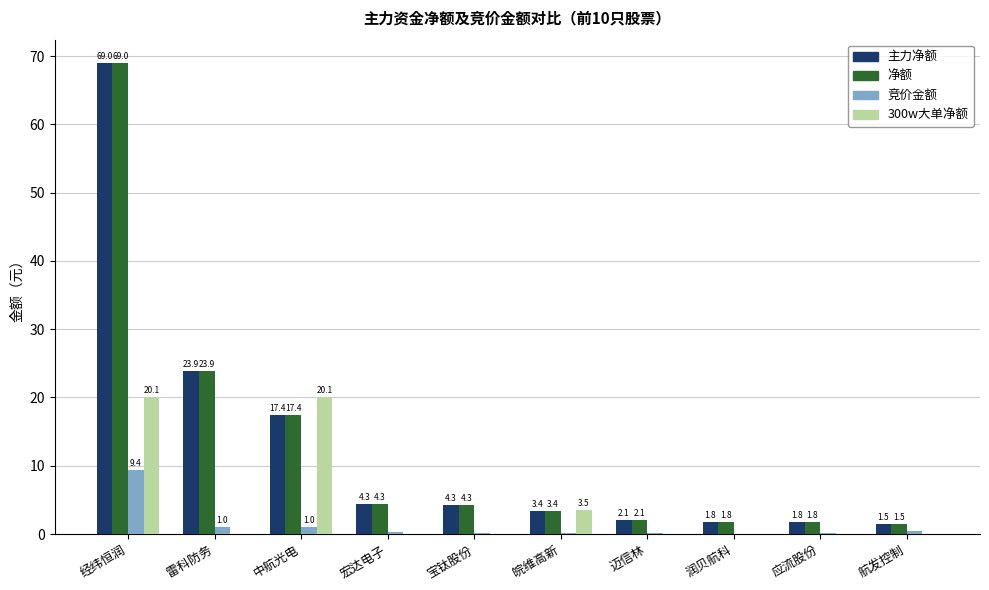

At which label is 300w大单净额 closest to 10?

皖维高新